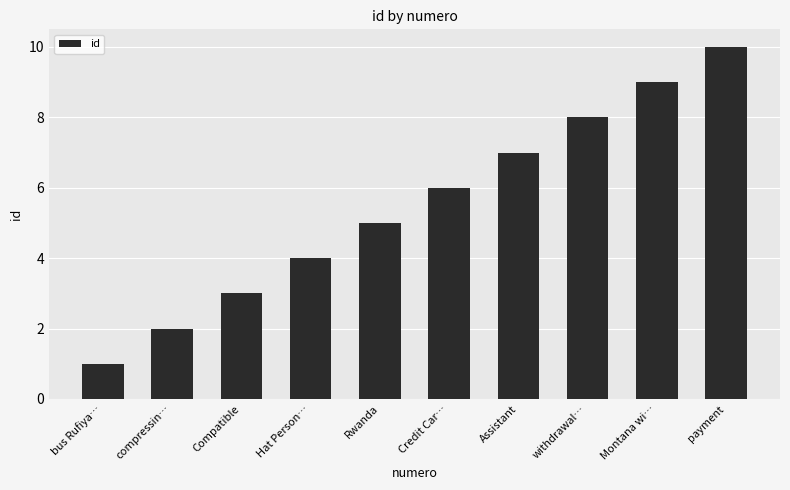

What is the label of the 1st bar from the left?

bus Rufiya…